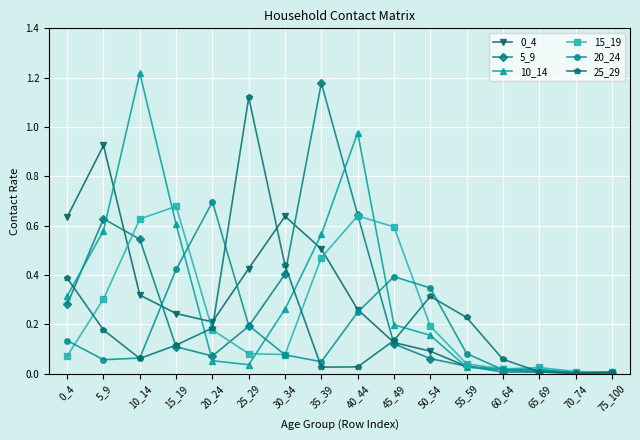

The 15_19 series shows 0.7 at 15_19. True or false?

True